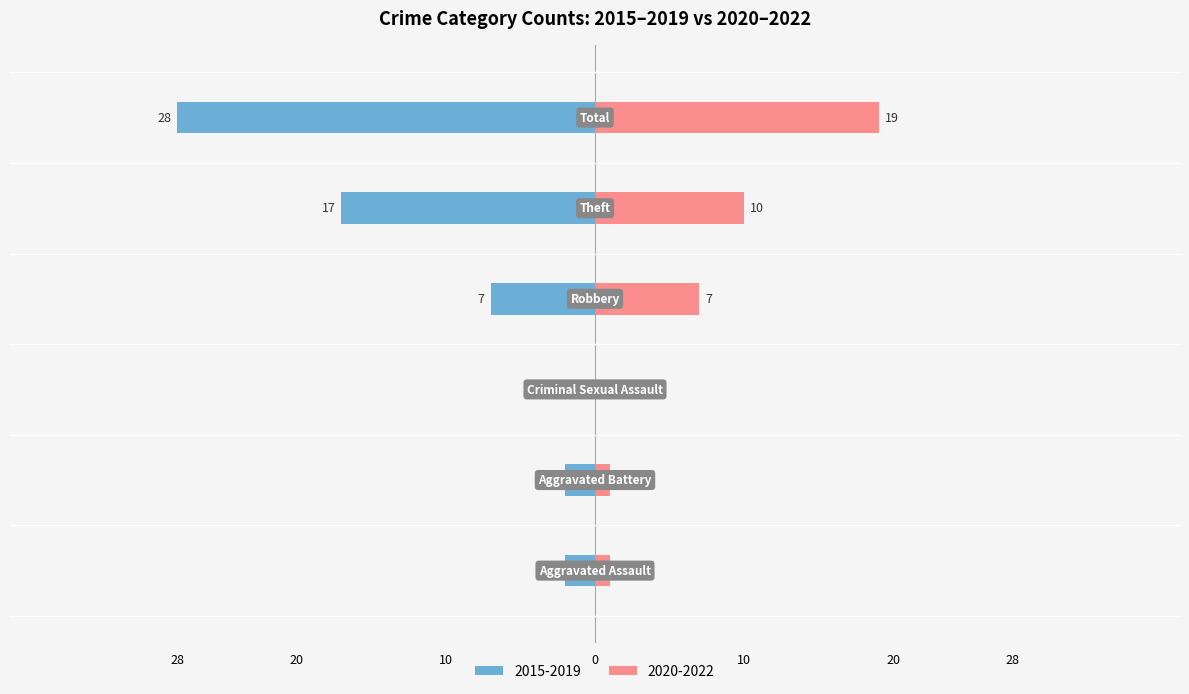

What is the total value across all series at Aggravated Assault?

-1